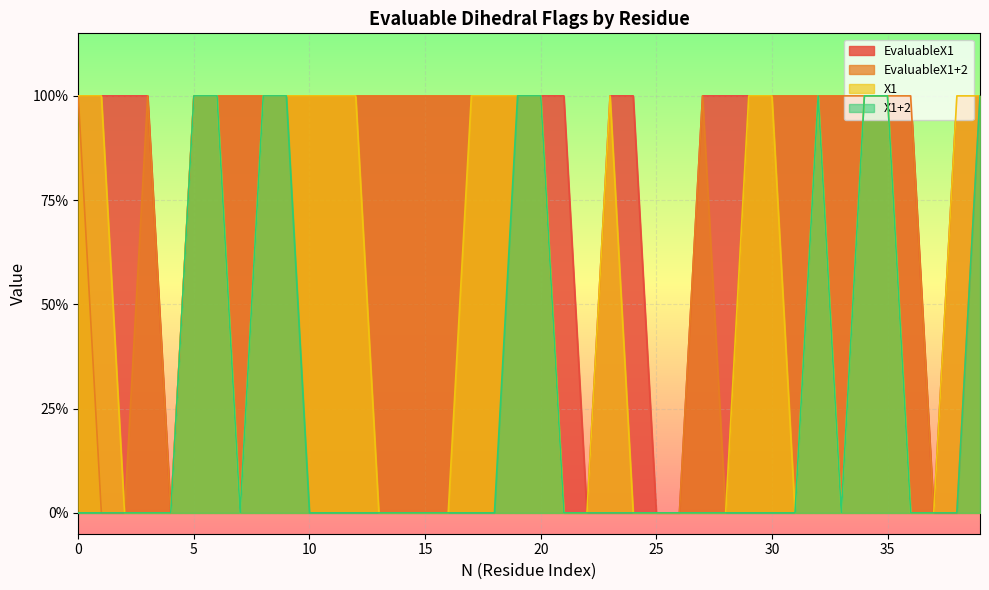

What is the approximate value of EvaluableX1 at 0?

1